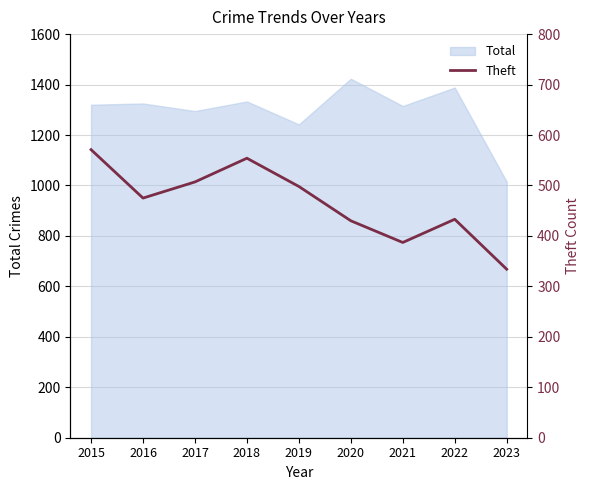

Rank the categories by value from lowest to highest.

2023, 2021, 2020, 2022, 2016, 2019, 2017, 2018, 2015